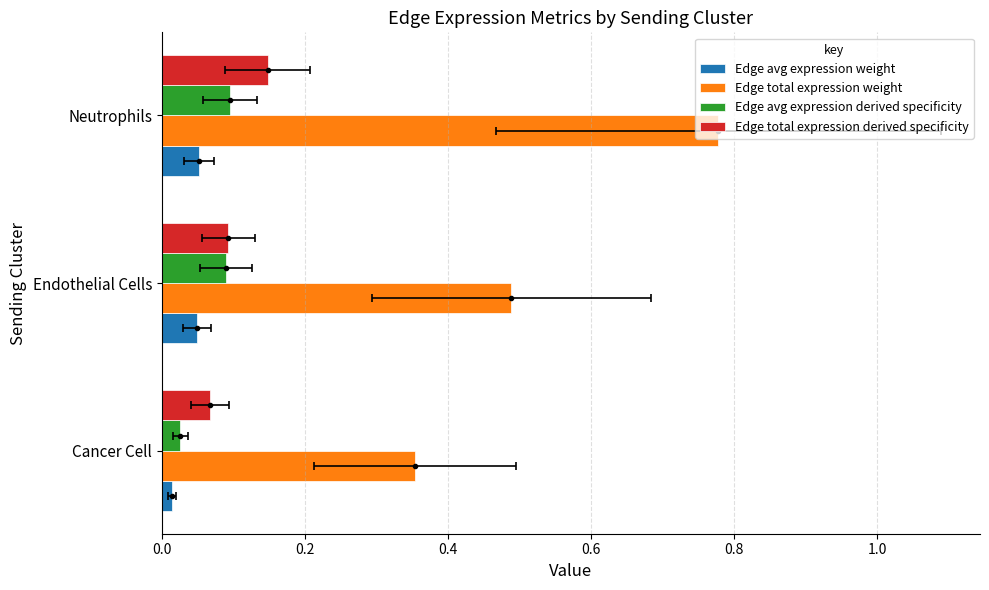

Does the chart contain stacked bars?

No